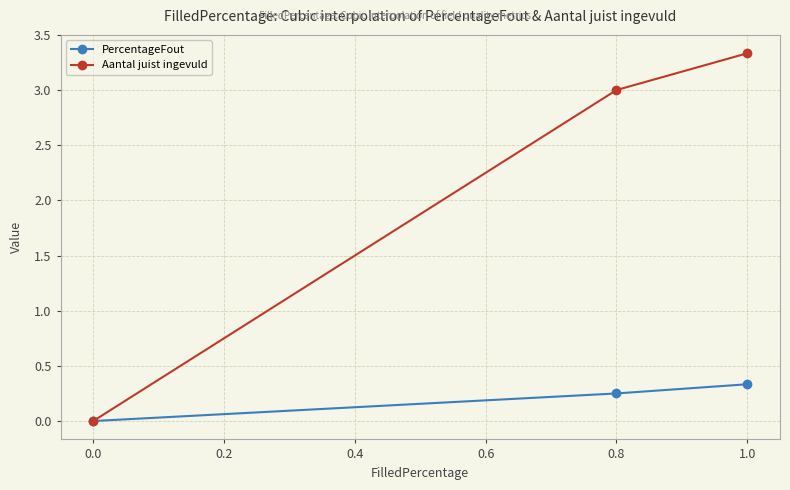

What value does the Aantal juist ingevuld series have at 0.8?

3.0